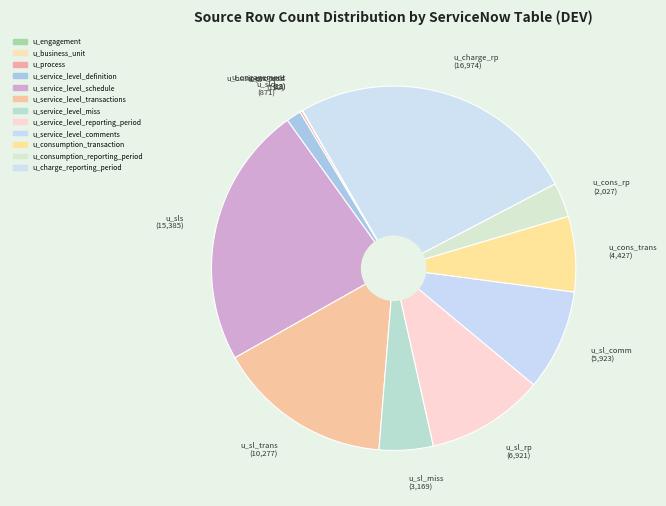

To the nearest percent, what percentage of the pie is u_service_level_schedule?

23%